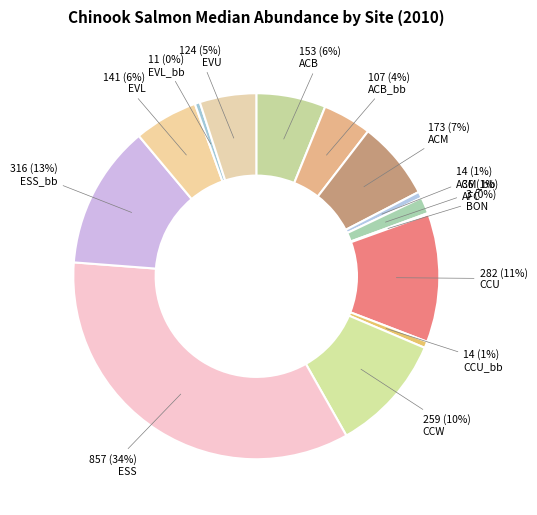

What percentage is NOT represented by CCW?

89.6%